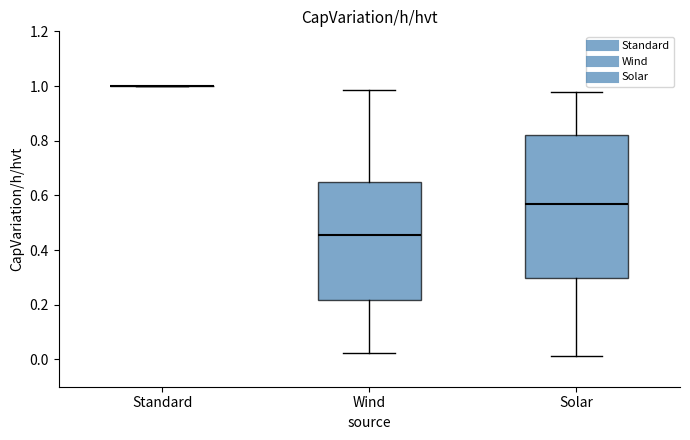

Reading left to right, read every box against the y-axis: the position of its median line, the range the box covers, and the ends of its whiskers. The values are not printed on the chart, so give them approximately, as read against the axis.

Standard: box collapsed to a line at 1.00, whiskers 1.00 to 1.00
Wind: median 0.46, box 0.22 to 0.64, whiskers 0.02 to 0.98
Solar: median 0.56, box 0.30 to 0.82, whiskers 0.02 to 0.98